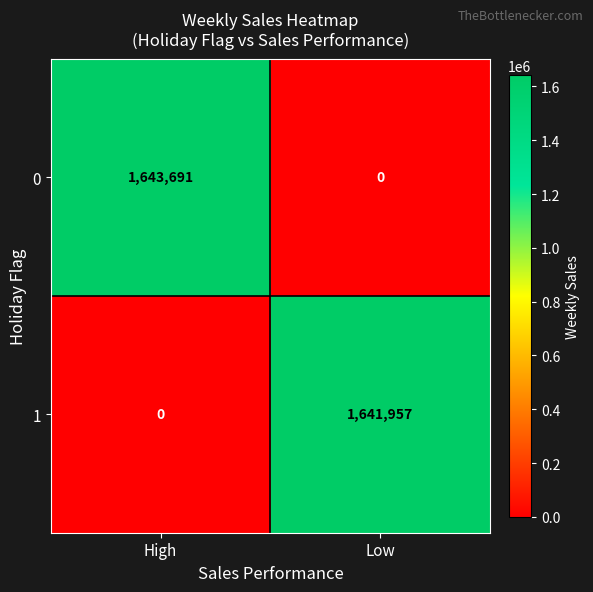

How many series are shown in this chart?

2